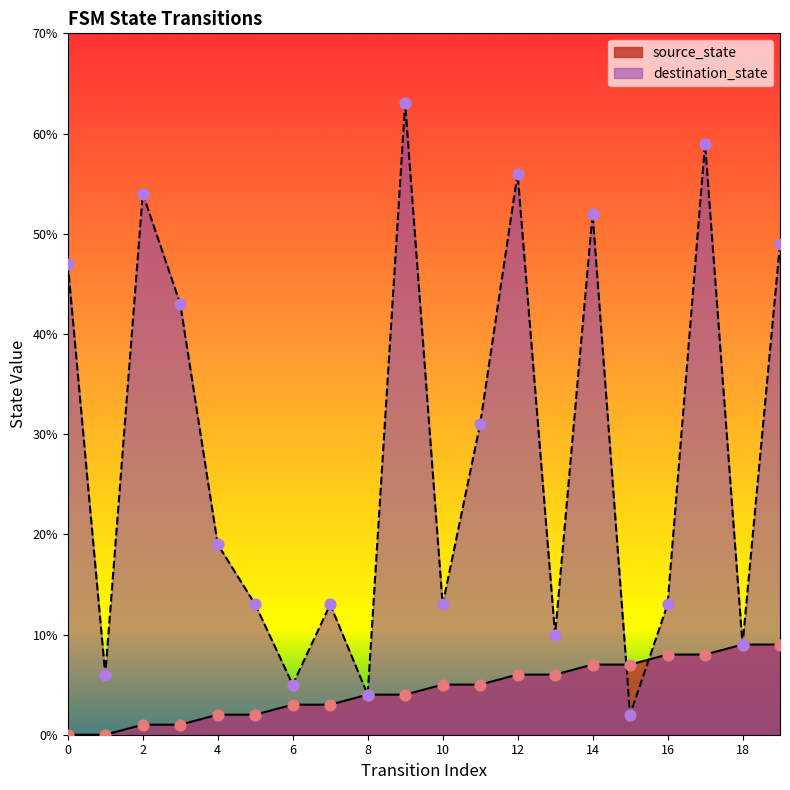

Which series has the widest spread of Y values?

destination_state